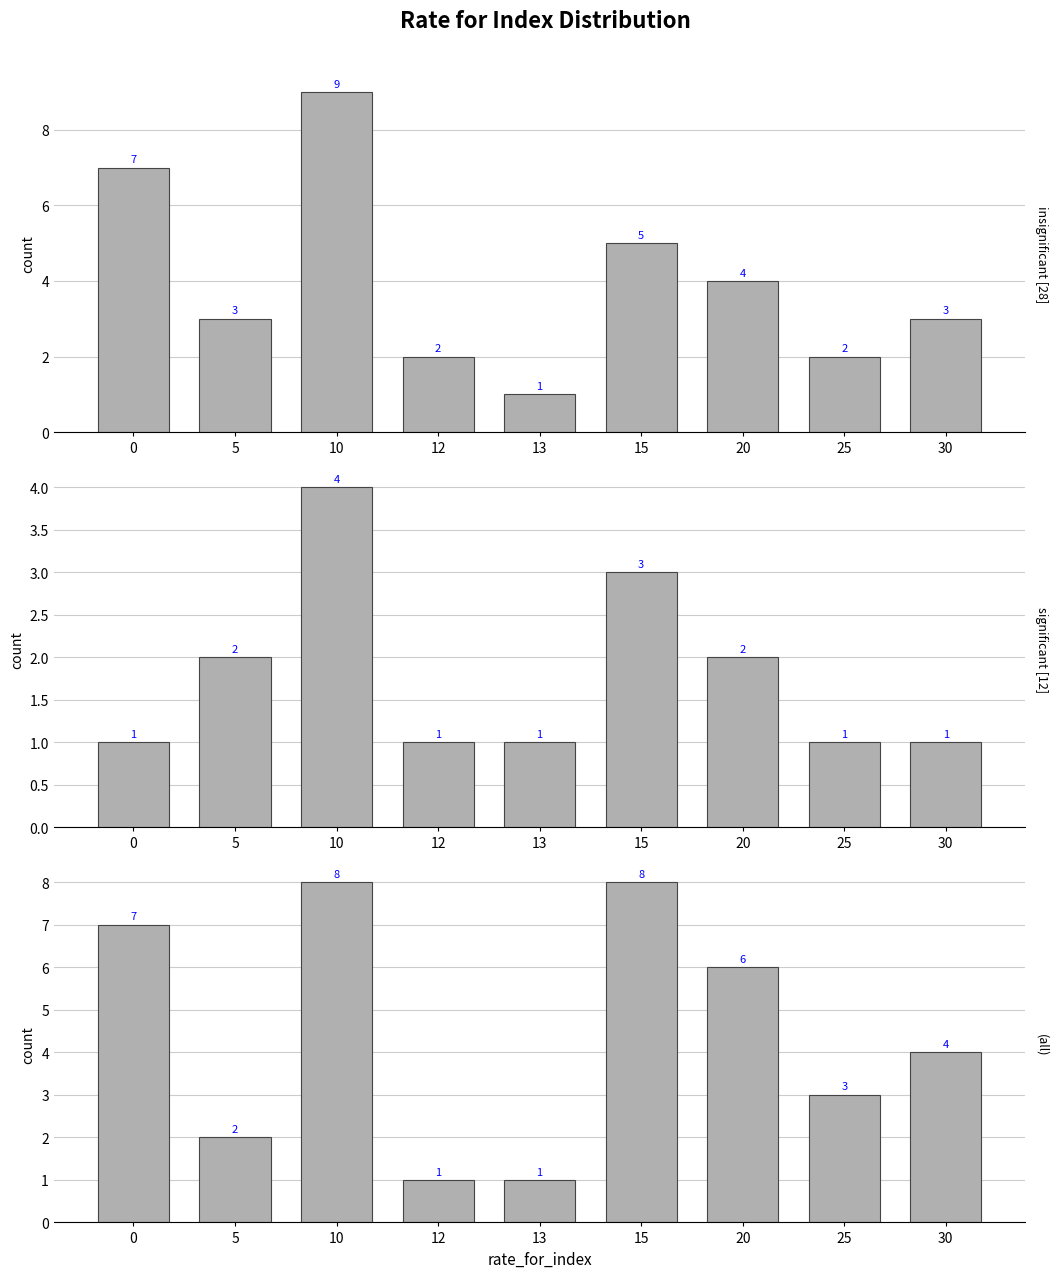

What is the difference between the significant [12] values at 0 and 15?

2